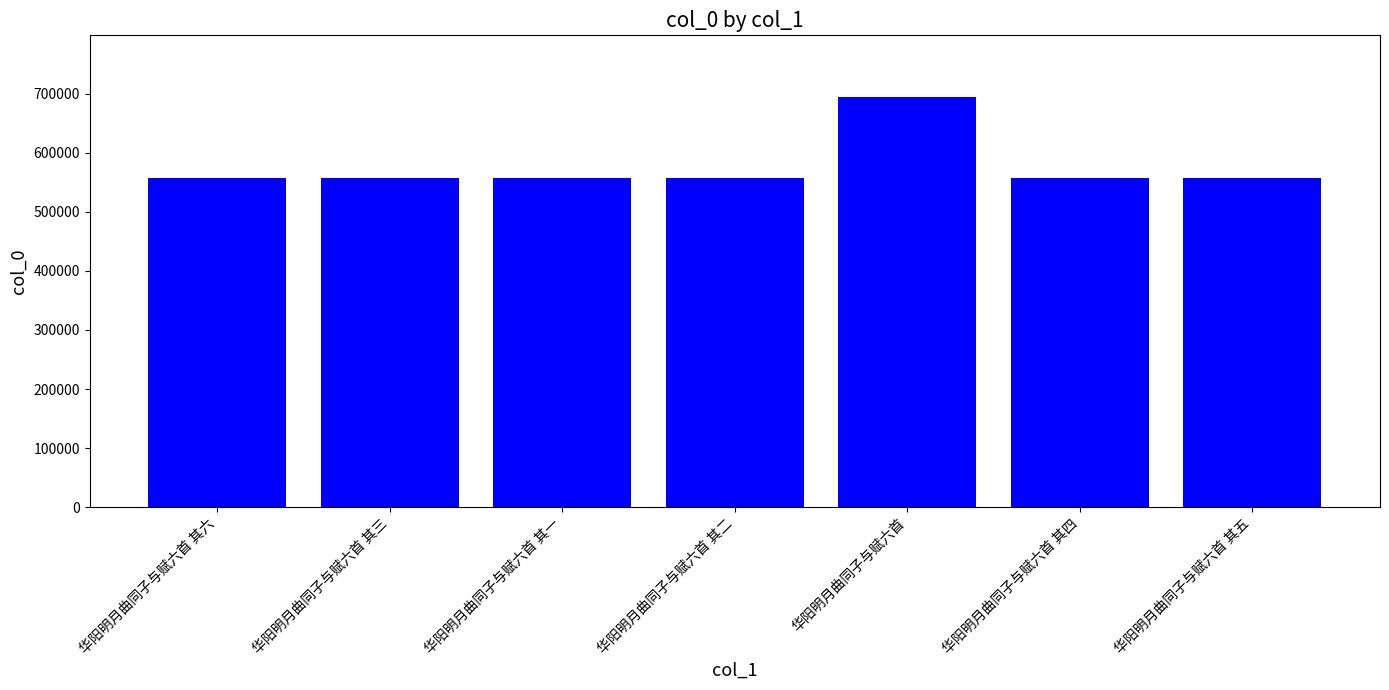

What is the label of the 1st bar from the right?

华阳明月曲同子与赋六首 其五